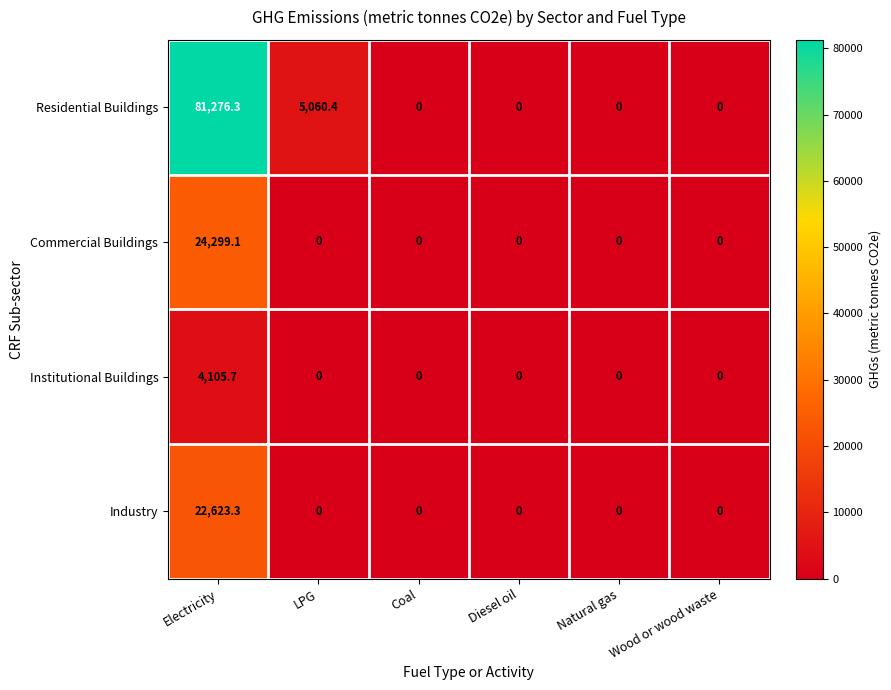

What is the spread (max minus min) of values at LPG?

5060.4